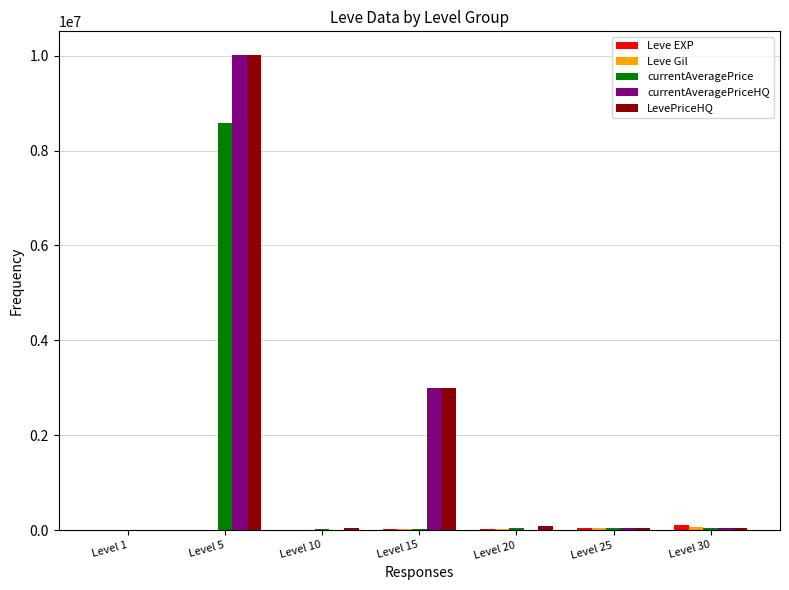

What is the maximum value shown in the chart?

10013312